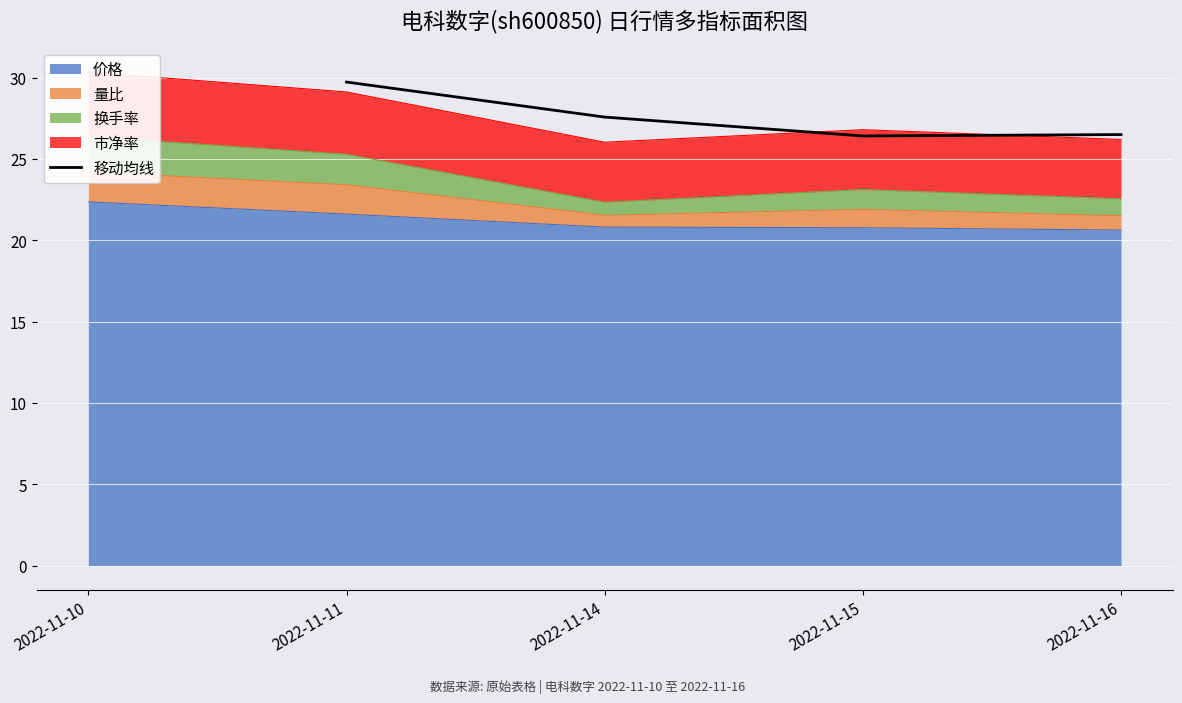

How many lines are shown in the chart?

1